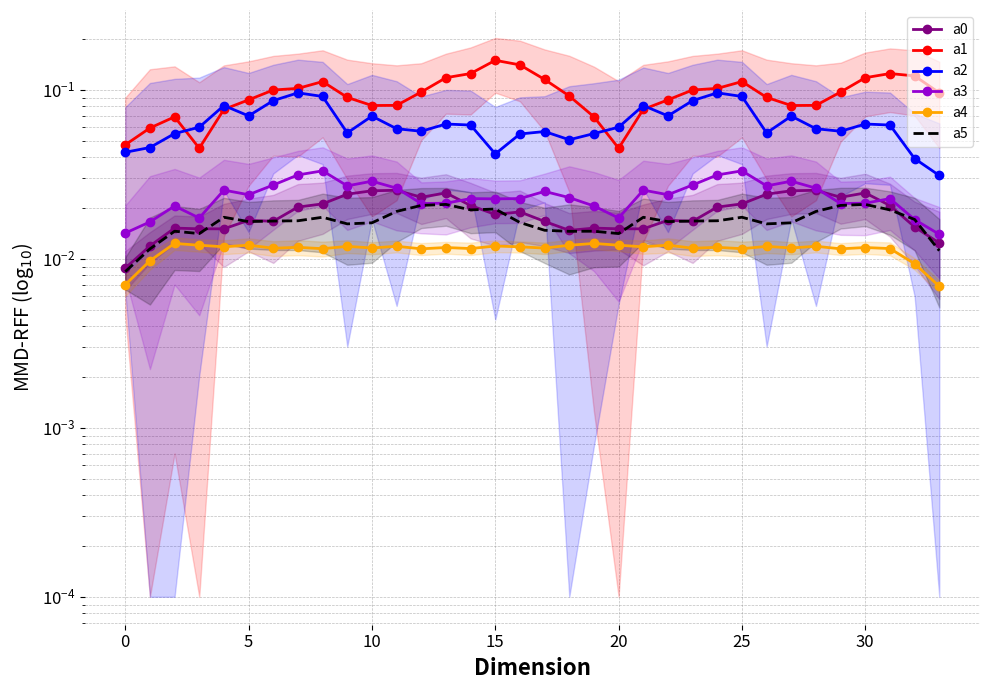

Which series has the largest range (max minus min)?

a1